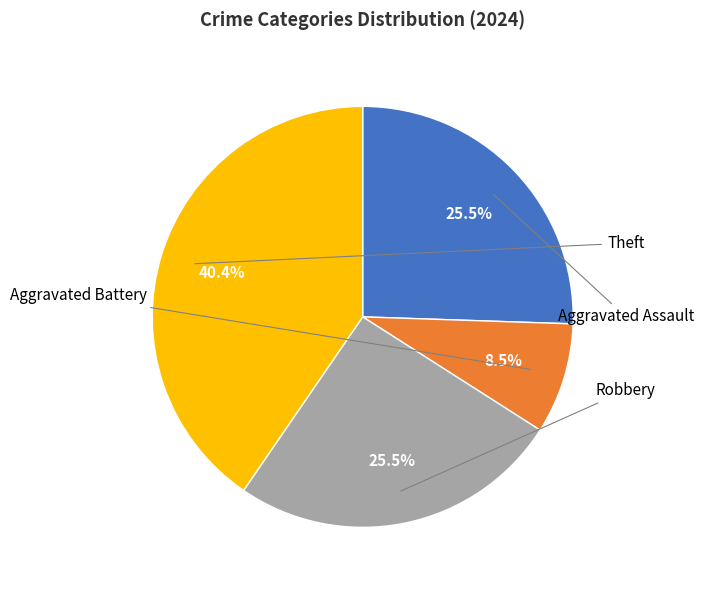

Is it true that Theft is 40% of the pie?

True